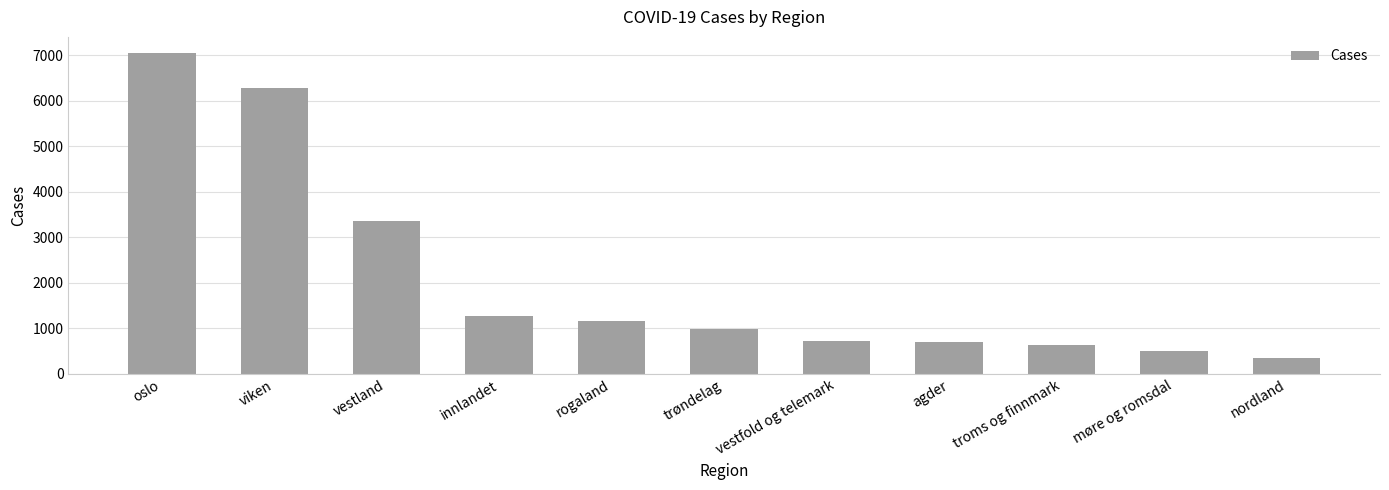

The value at viken is 6282. True or false?

True